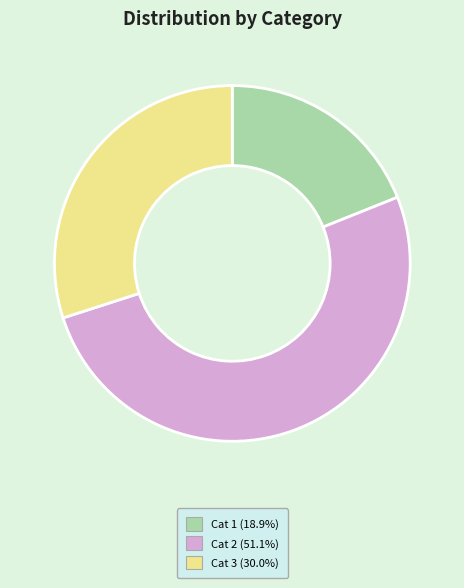

Is there a majority slice in this chart?

Yes